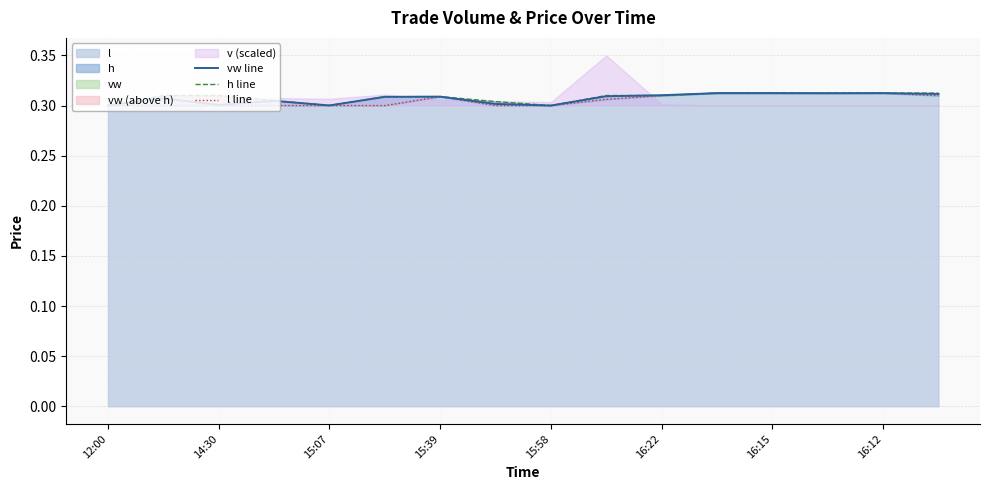

What is the label of the 10th point from the right?

15:39